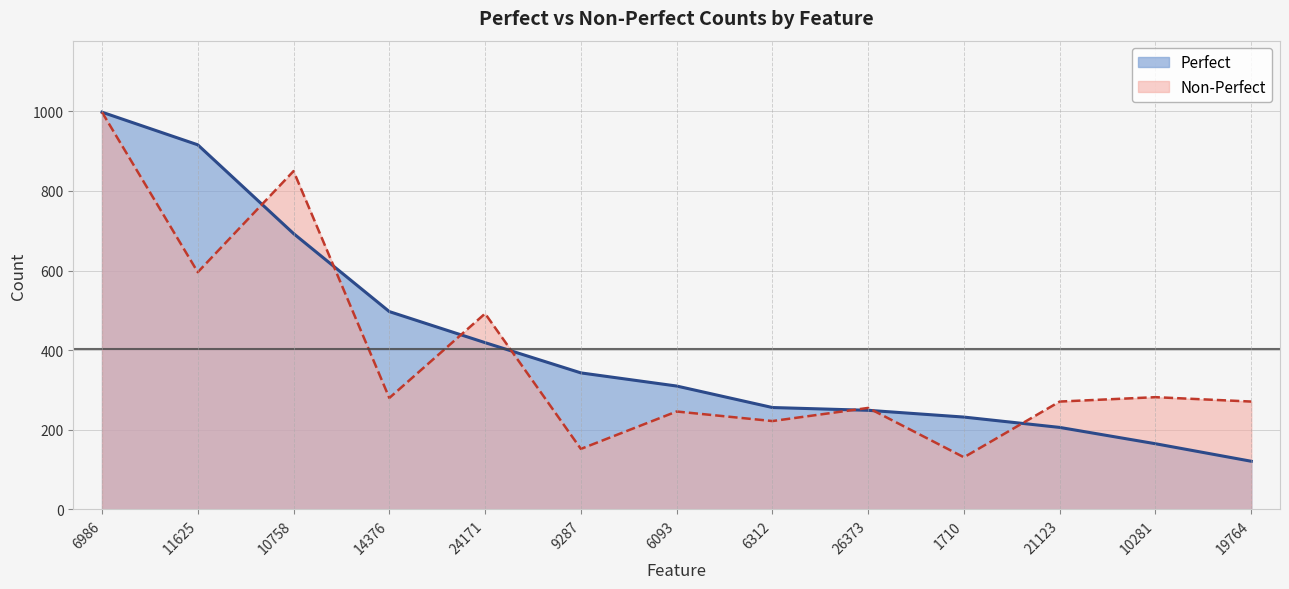

What is the label of the 11th point from the left?

21123